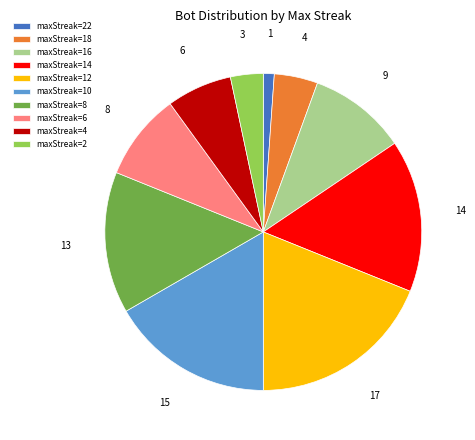

Is the sum of maxStreak=18 and maxStreak=2 greater than half?

No